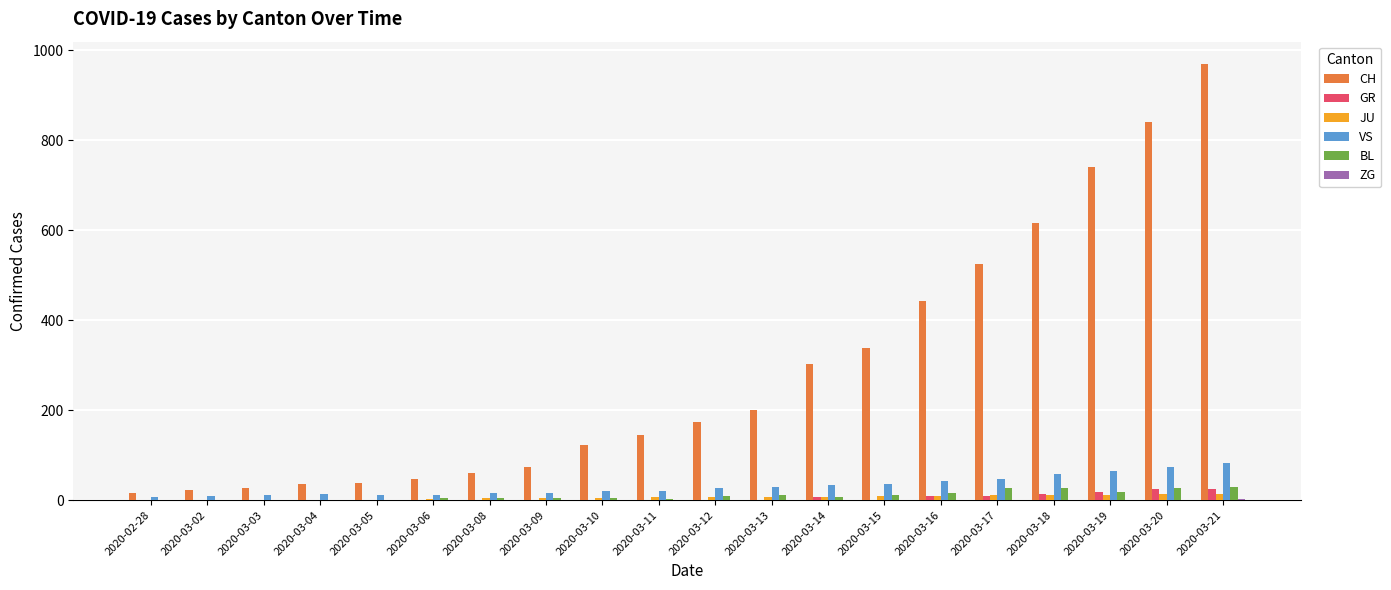

At which category does the chart reach its peak across all series?

2020-03-21